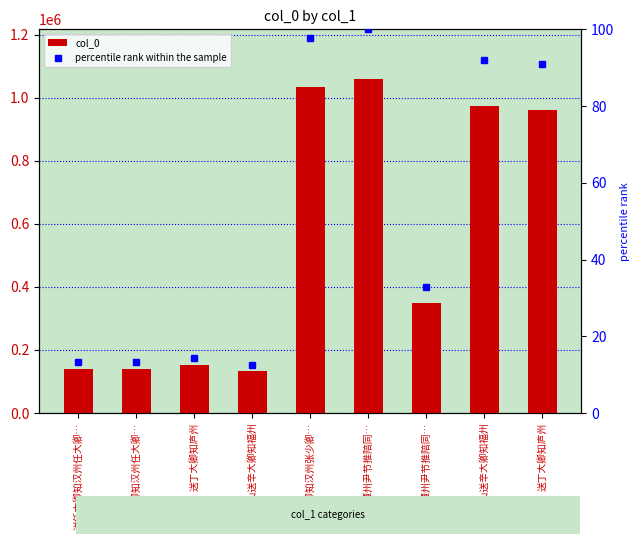

Are the bars grouped side by side (vs. stacked)?

Yes